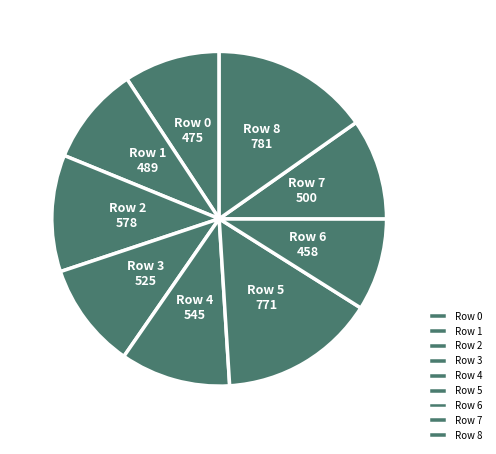

Approximately how many times larger is the value at Row 1 compared to Row 4?

0.9